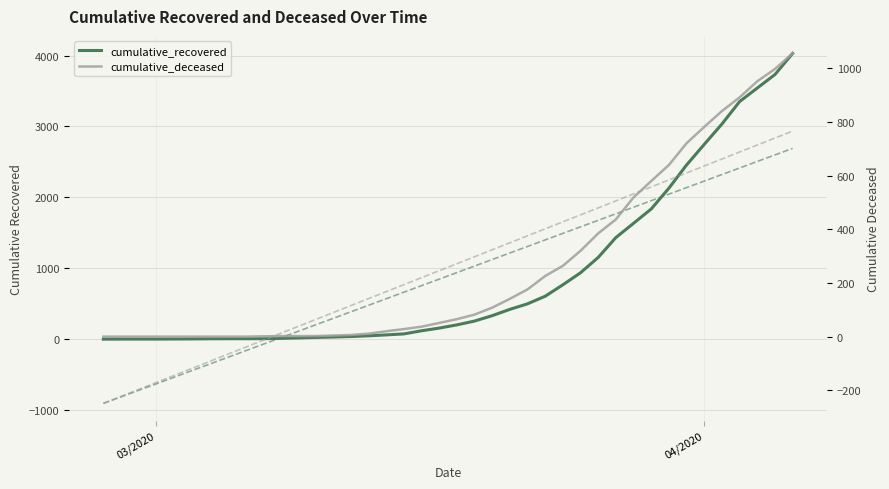

What is the value of the cumulative_recovered point at the 10th from the left?

10